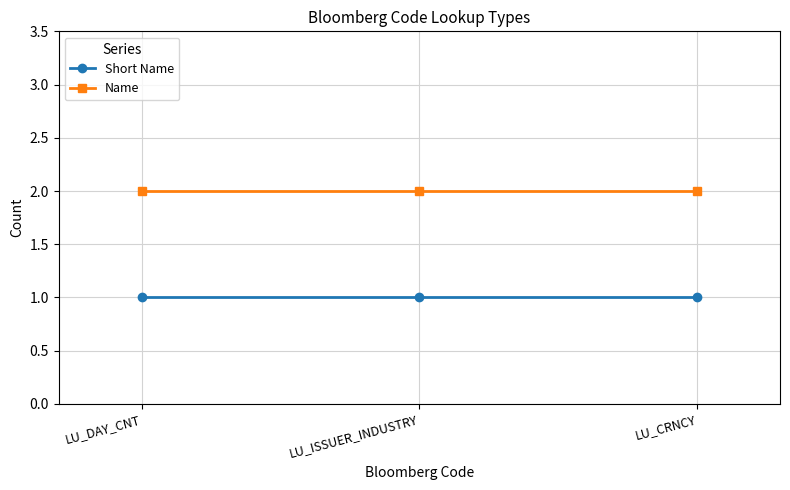

Rank the series at LU_CRNCY from highest to lowest value.

Name, Short Name